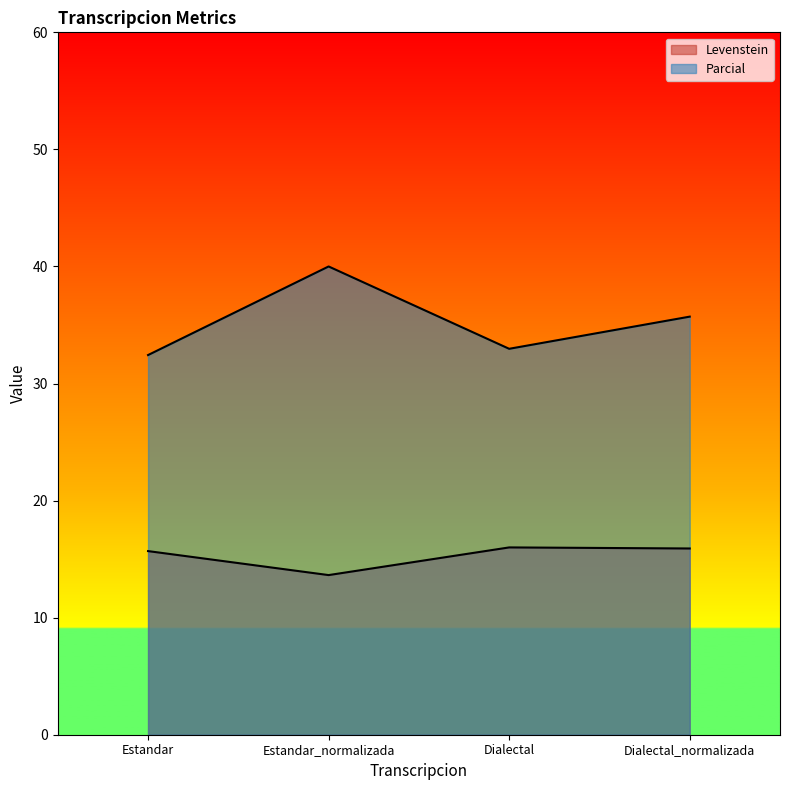

Which series has the largest range (max minus min)?

Parcial